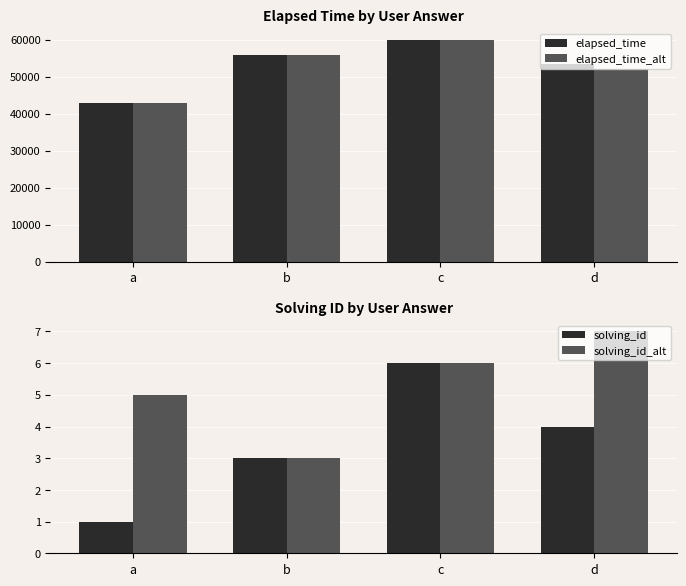

What is the value of the solving_id bar at the 2nd from the left?

3